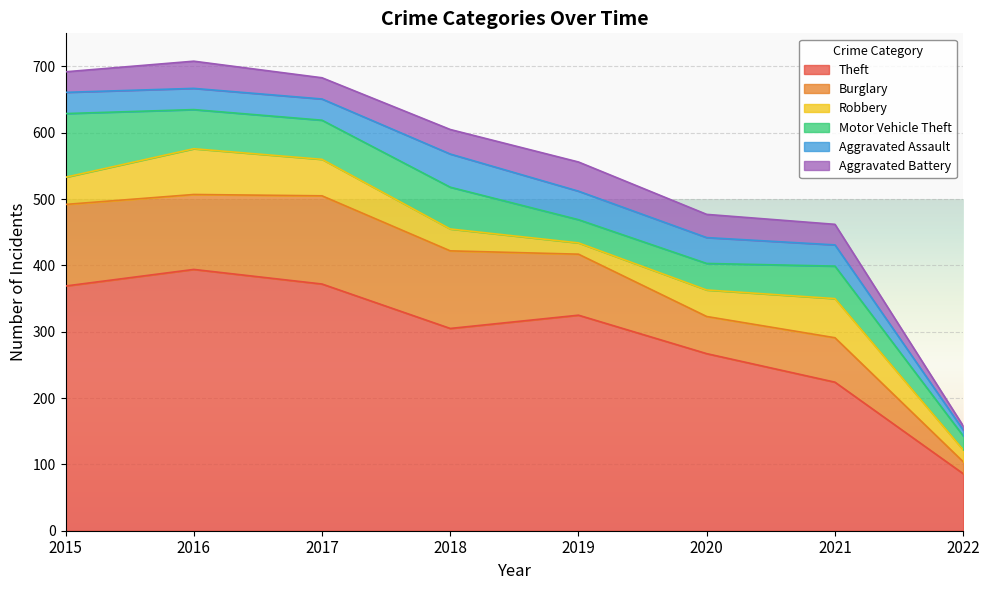

Is it true that Robbery equals 25 at 2015?

False